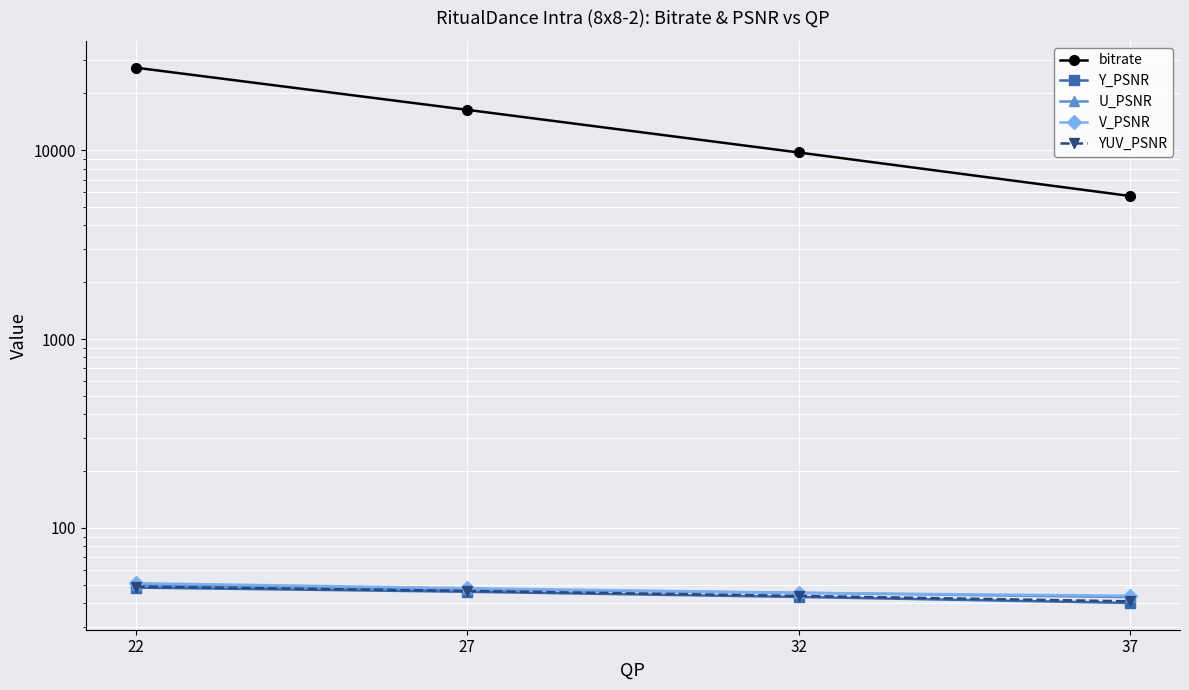

True or false: YUV_PSNR has more than 0 interior local peaks.

False